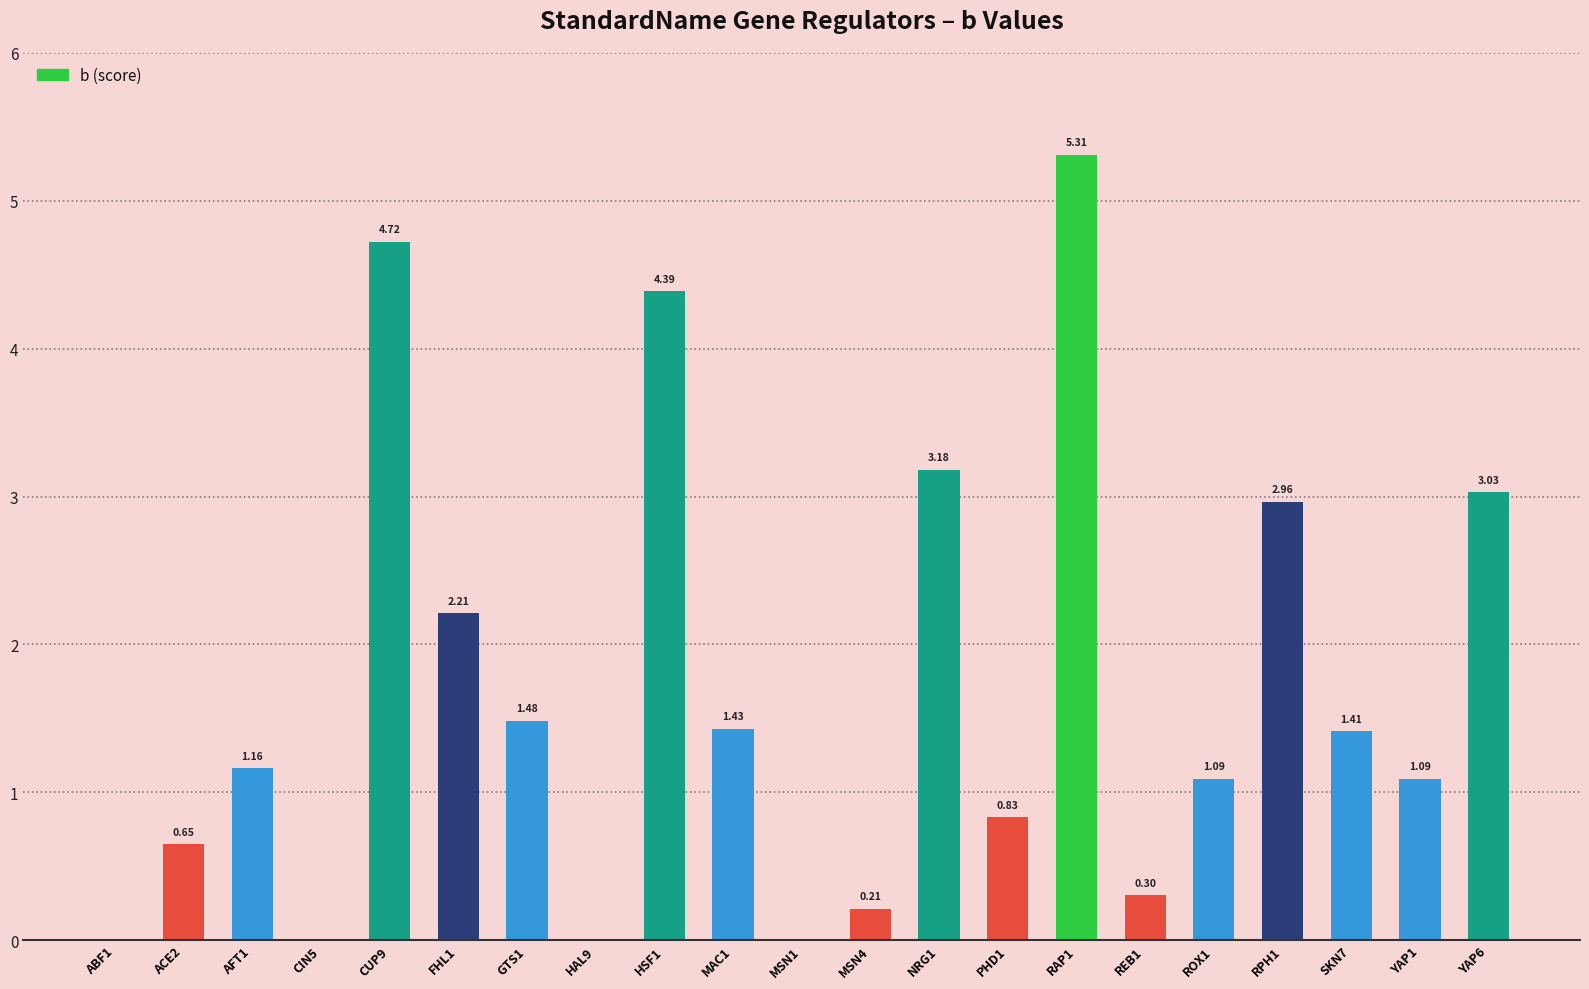

What is the change in value from AFT1 to PHD1?

-0.3